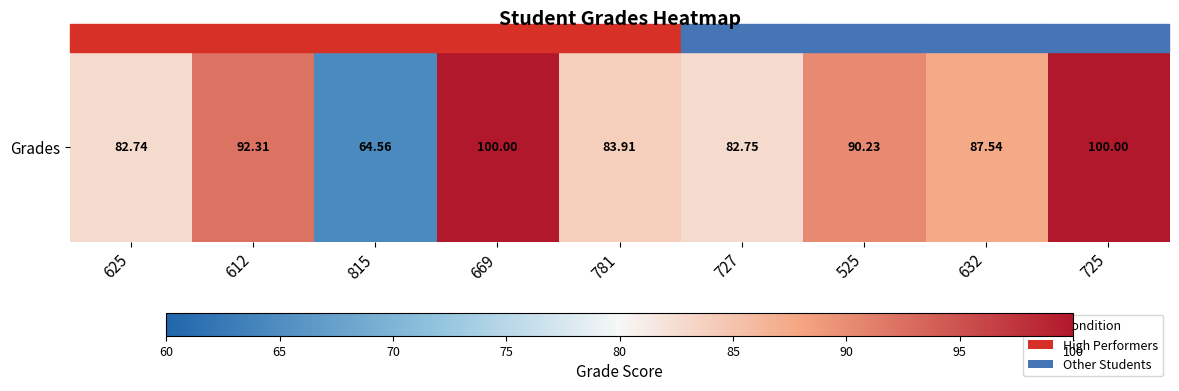

Approximately how many times larger is the value at 612 compared to 625?

1.1